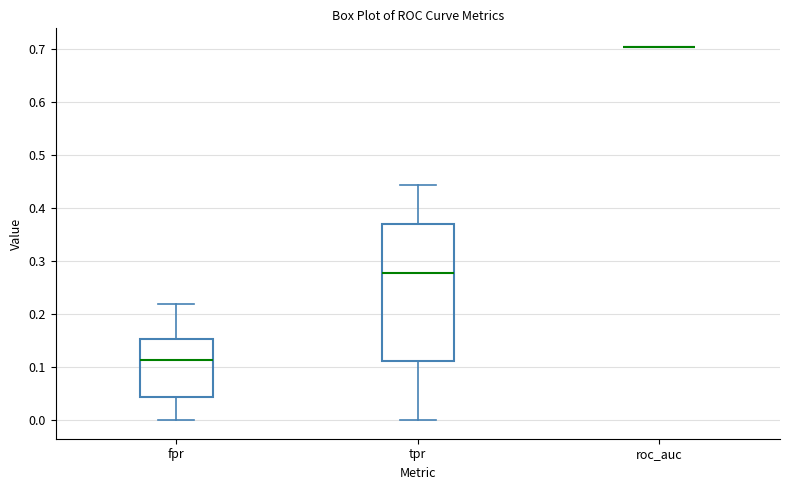

Where does the lower whisker of the box for tpr end on the y-axis? The values are not printed on the chart, so give them approximately, as read against the axis.

0.00